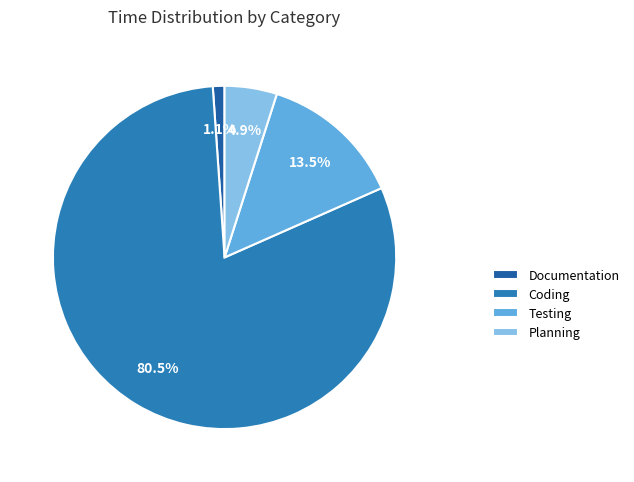

Rank the categories by value from highest to lowest.

Coding, Testing, Planning, Documentation